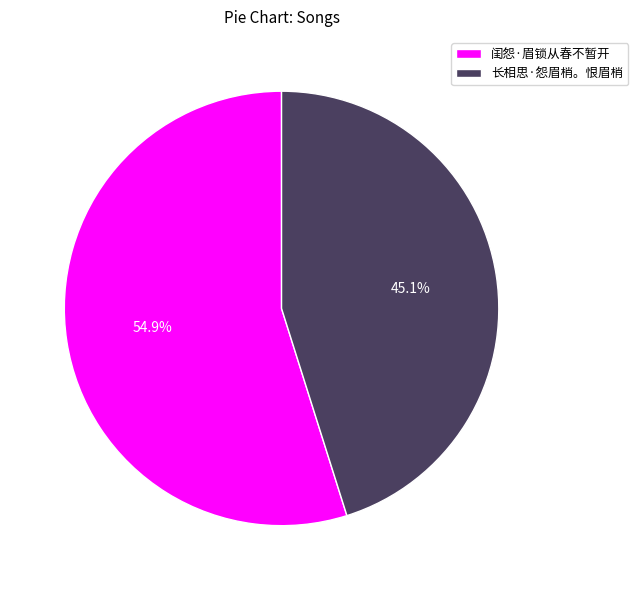

How many slices are in this pie chart?

2